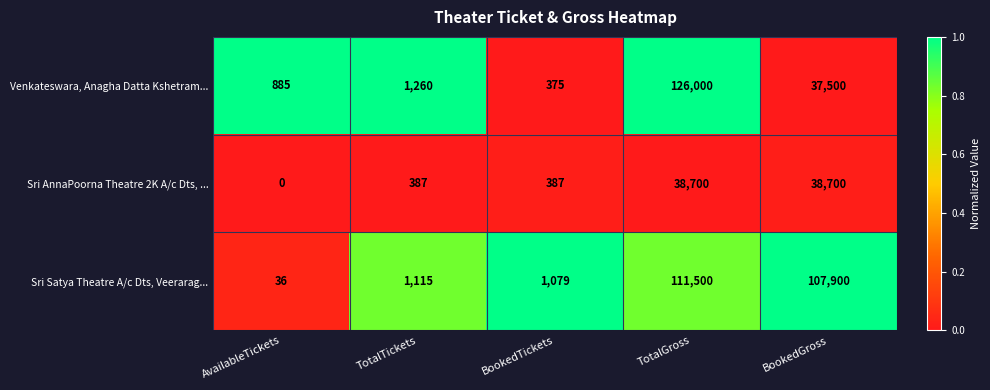

Rank the series by their maximum value, from lowest to highest.

Sri AnnaPoorna Theatre 2K A/c Dts, ..., Sri Satya Theatre A/c Dts, Veerarag..., Venkateswara, Anagha Datta Kshetram...